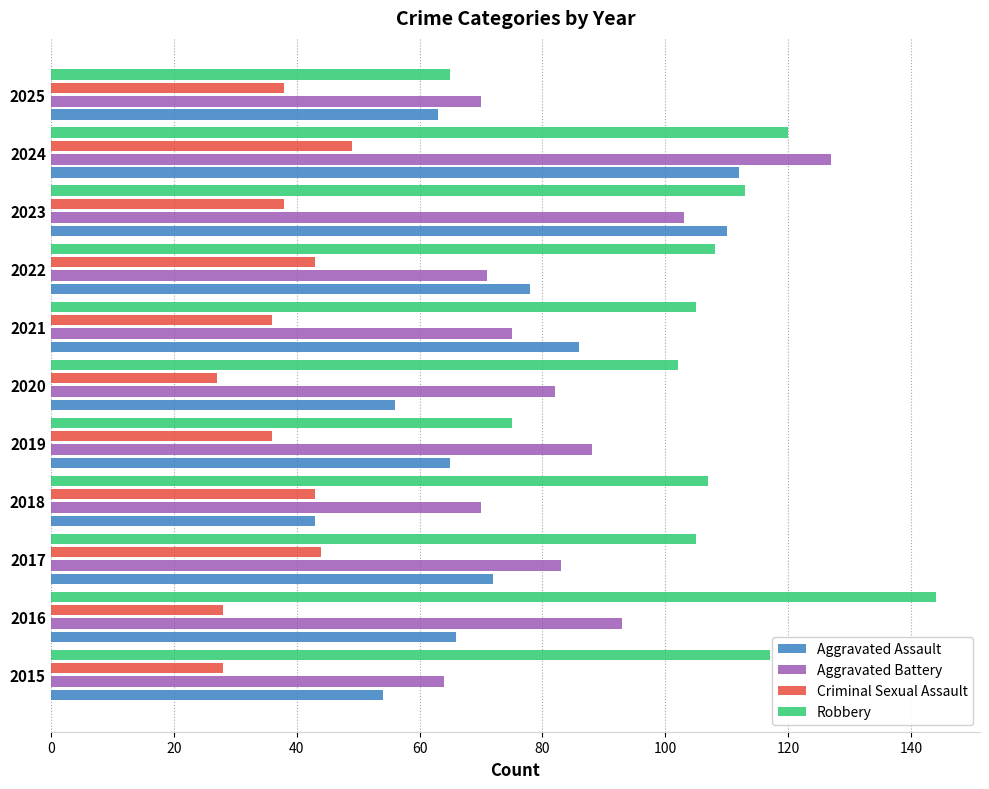

Which series has the largest range (max minus min)?

Robbery